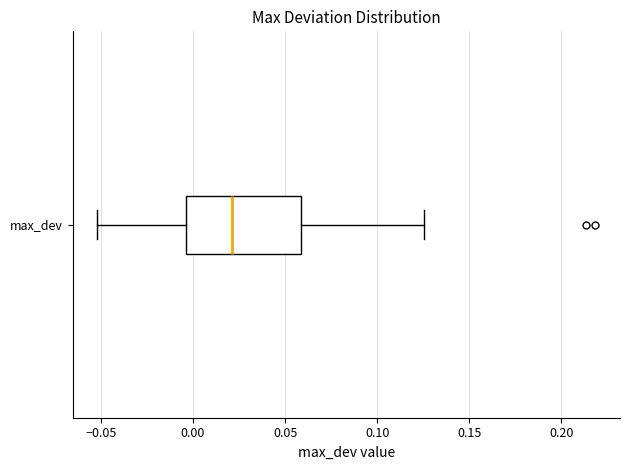

Transcribe this box plot: give where the median line is, the range the box spans, and where the two whiskers end, as read against the x-axis. The values are not printed on the chart, so give them approximately, as read against the axis.

median 0.020, box -0.005 to 0.060, whiskers -0.050 to 0.125